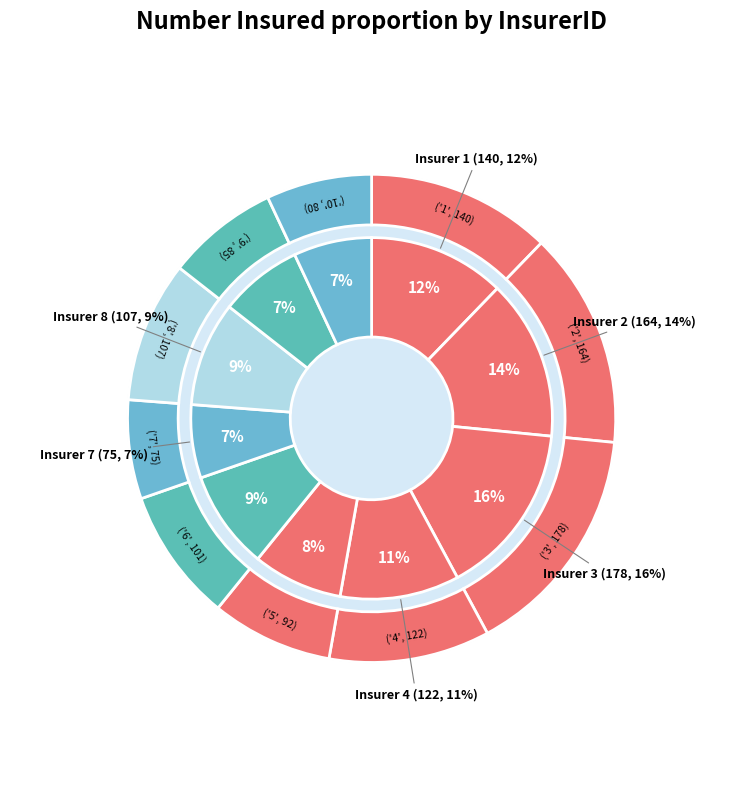

What is the ratio of the value at 4 to the value at 1?

0.9